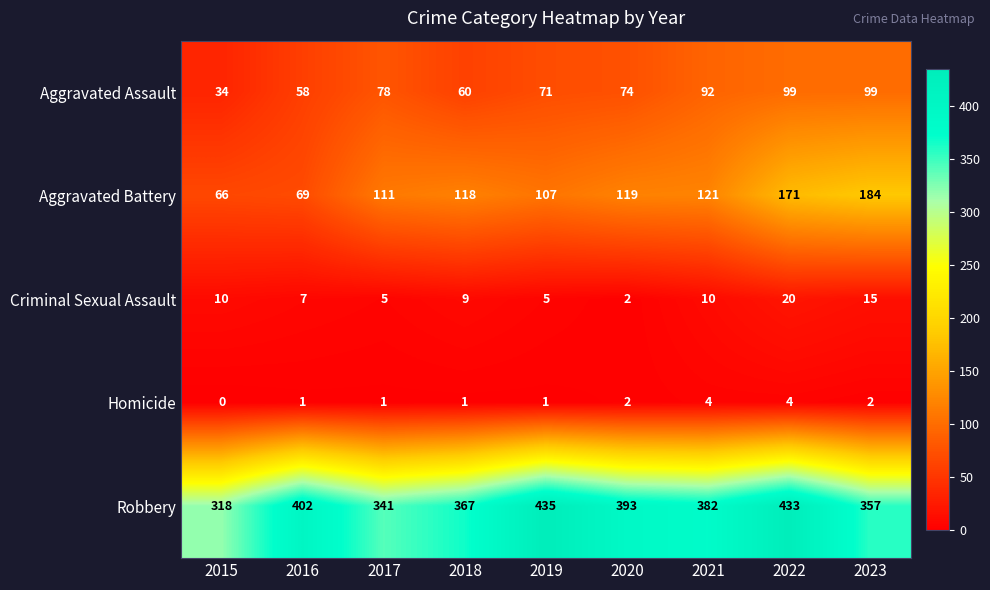

Which series has the largest range (max minus min)?

Aggravated Battery